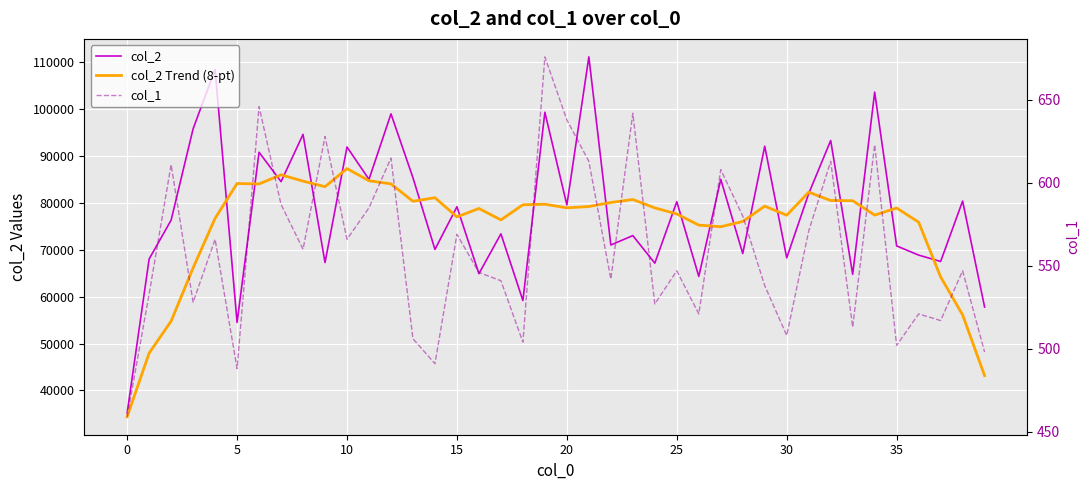

The value of col_2 Trend (8-pt) at 23 is 80675.2. True or false?

True